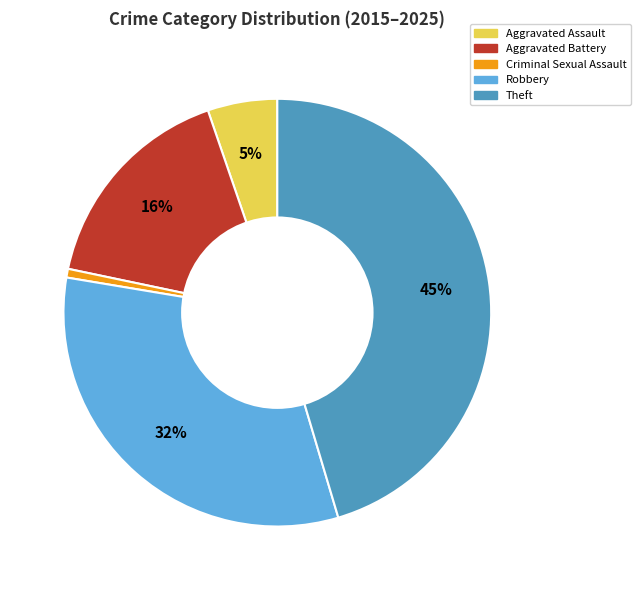

Count the number of slices in the pie.

5